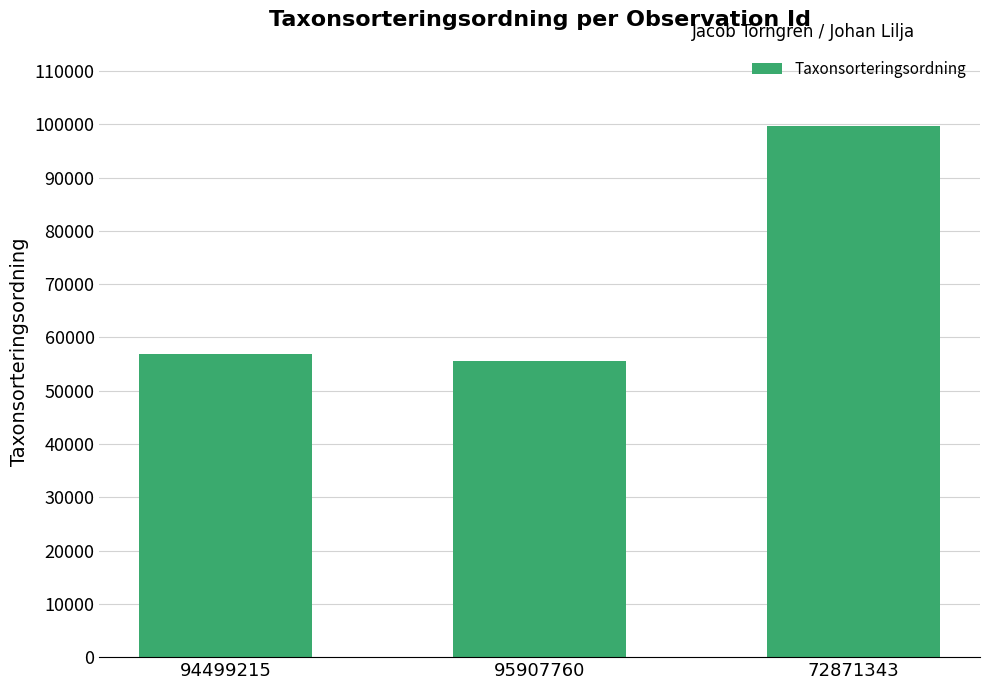

What is the label of the 1st bar from the left?

94499215